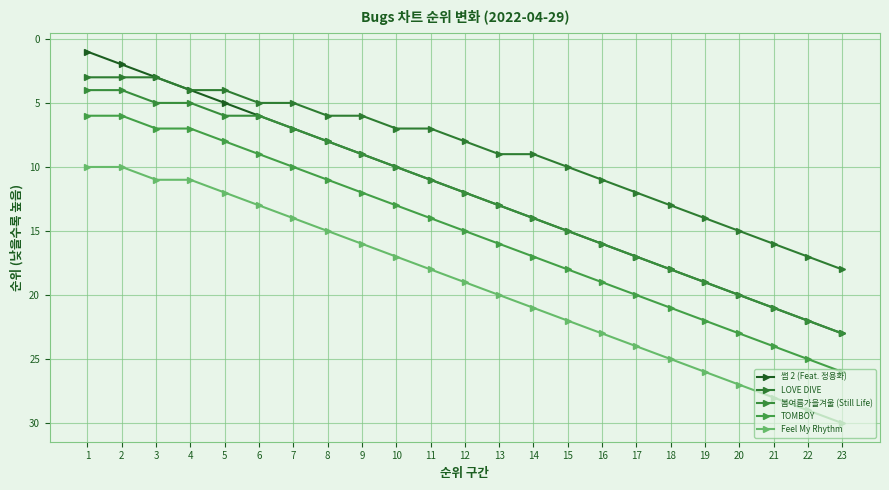

What is the spread (max minus min) of values at 5?

8